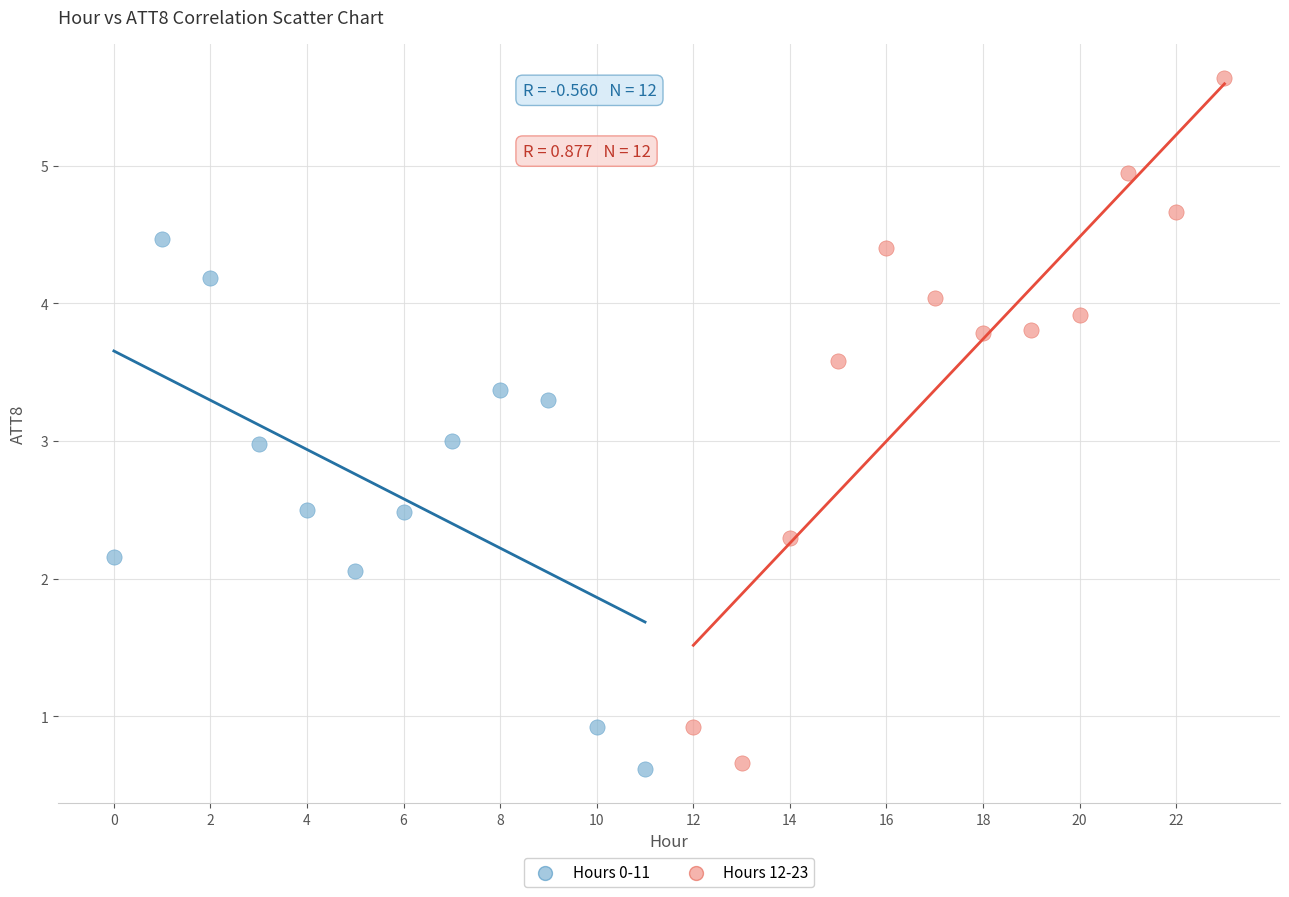

Which series reaches the maximum Y coordinate?

Hours 12-23